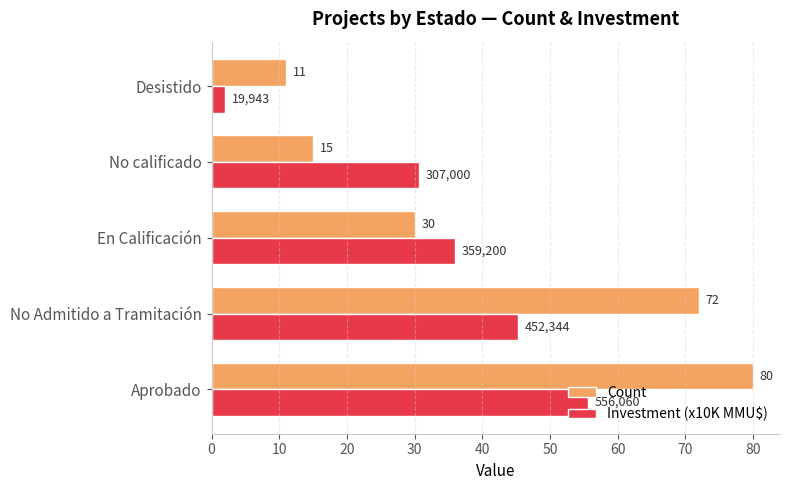

Which category has the lowest value across all series?

Desistido